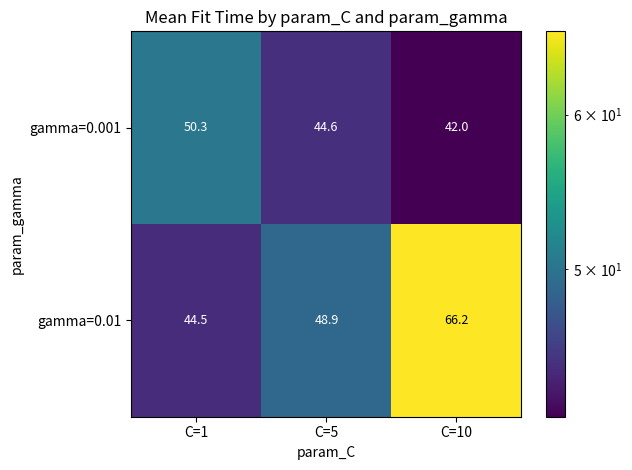

The gamma=0.01 series shows 66.2 at C=10. True or false?

True